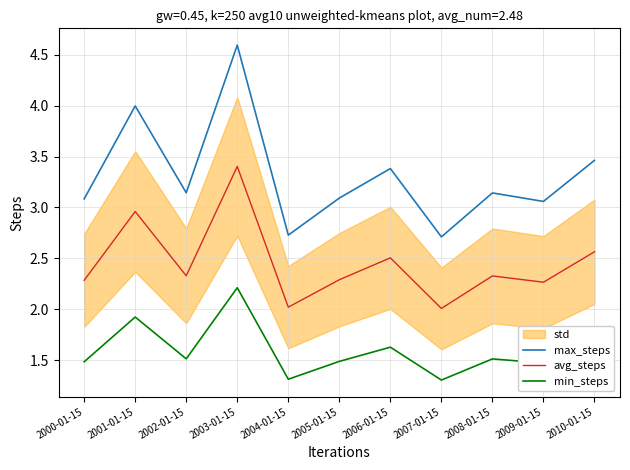

In avg_steps, how many points are higher than both neighbors (excluding endpoints)?

4